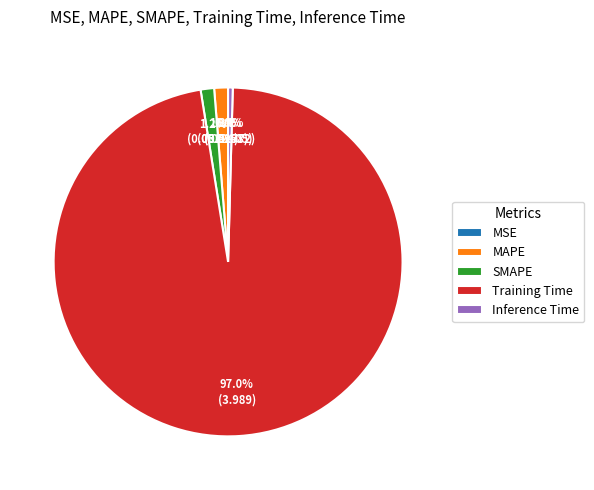

Is there a majority slice in this chart?

Yes